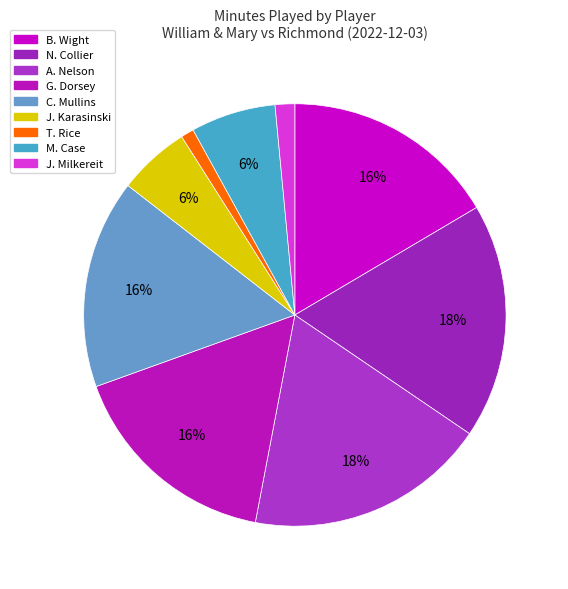

To the nearest percent, what is the difference between the C. Mullins and N. Collier slice percentages?

2%